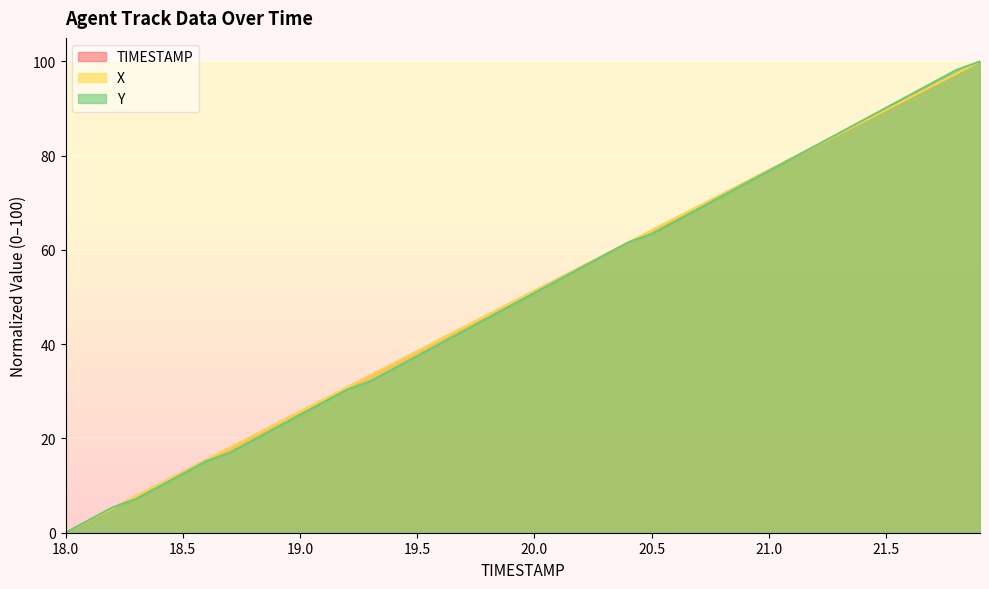

What is the total value across all series at 18.5?

38.1